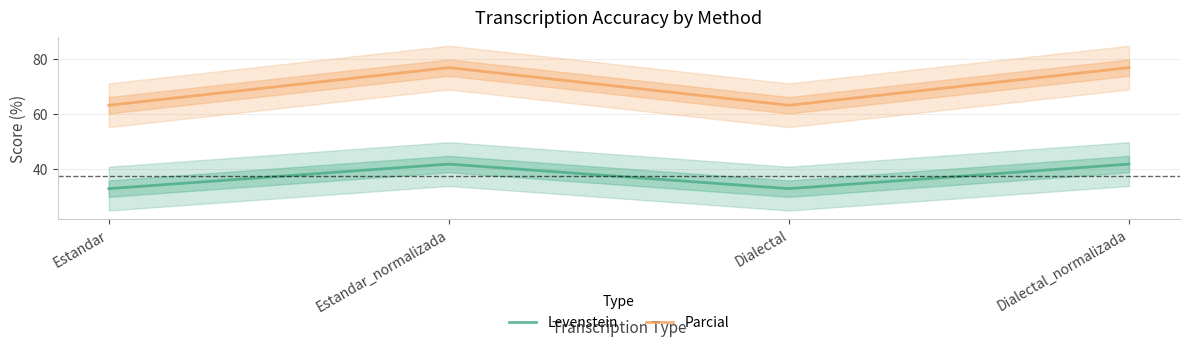

At which label is Parcial closest to 70?

Estandar